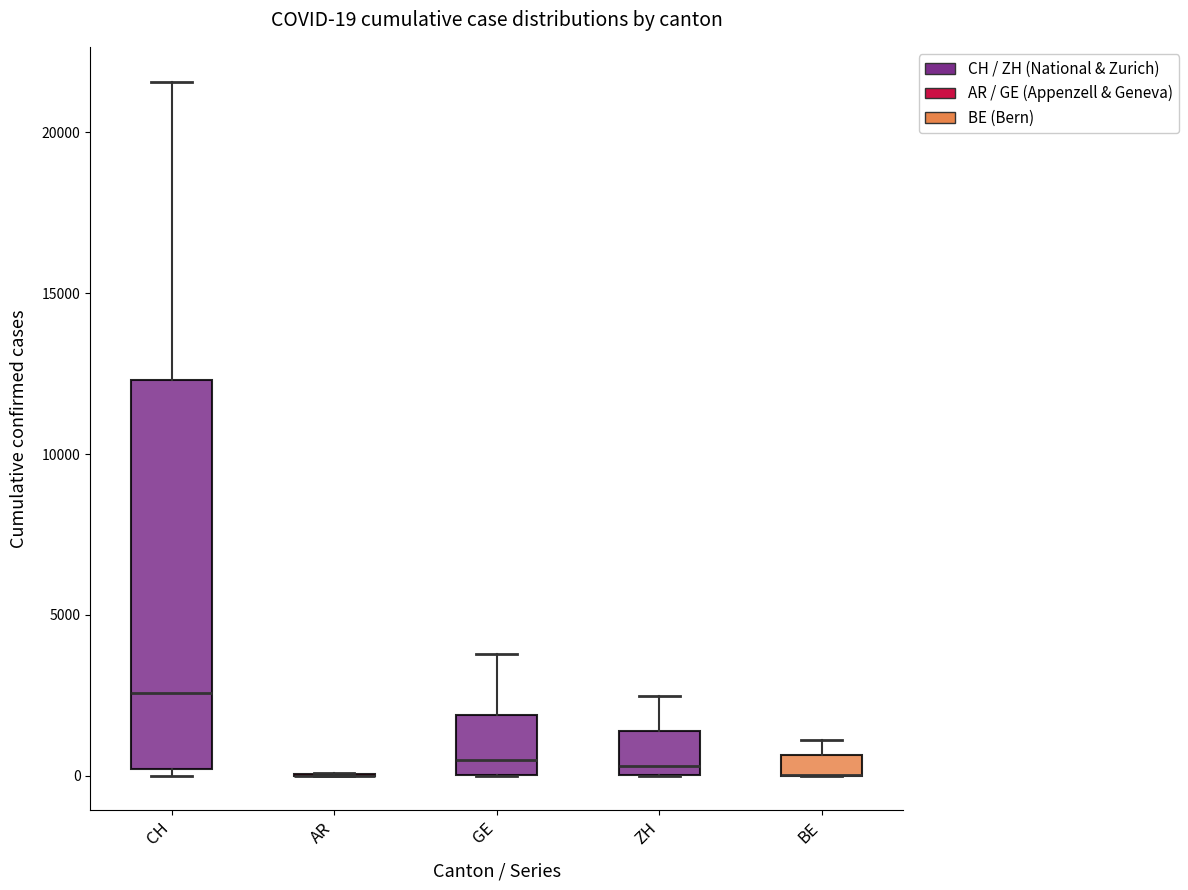

Which box is the tallest, from its lower edge to its upper edge?

CH